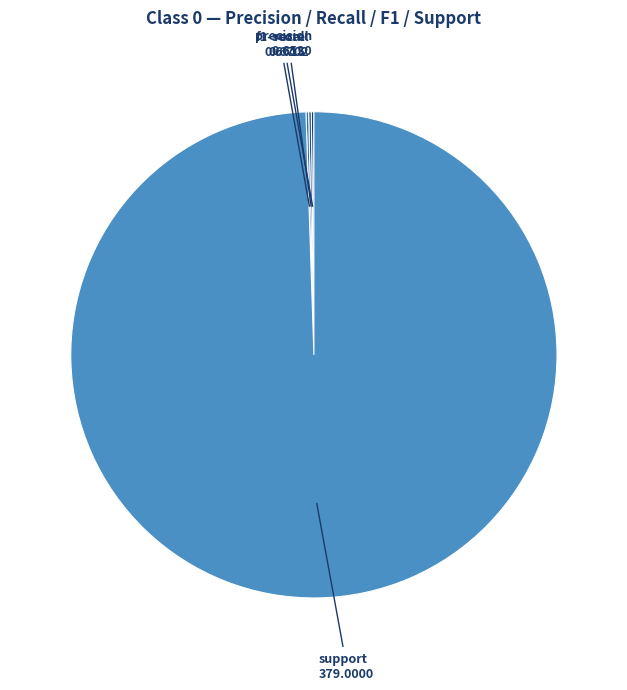

To the nearest percent, what is the average slice percentage?

25%